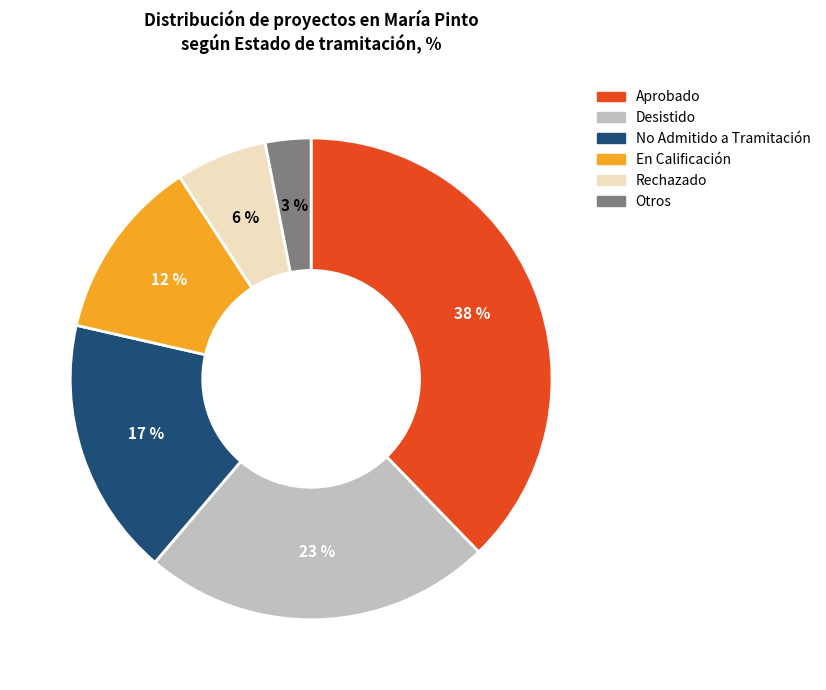

Between Otros and En Calificación, which is larger?

En Calificación